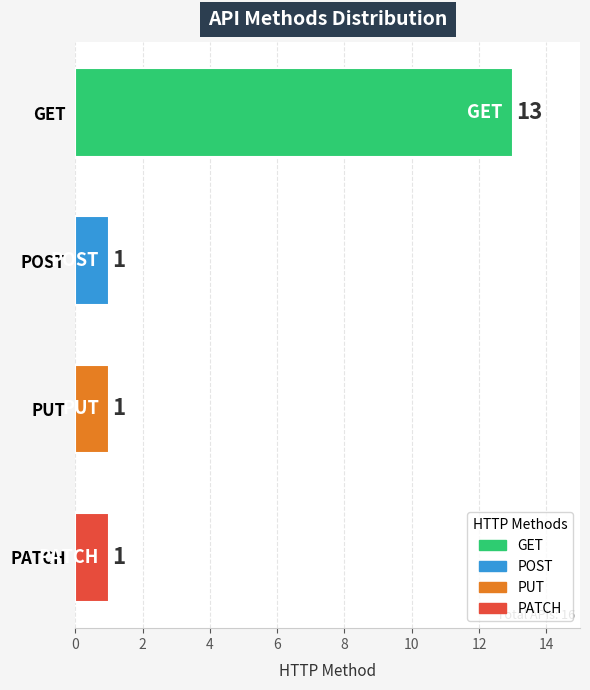

At which category does the chart reach its peak across all series?

GET